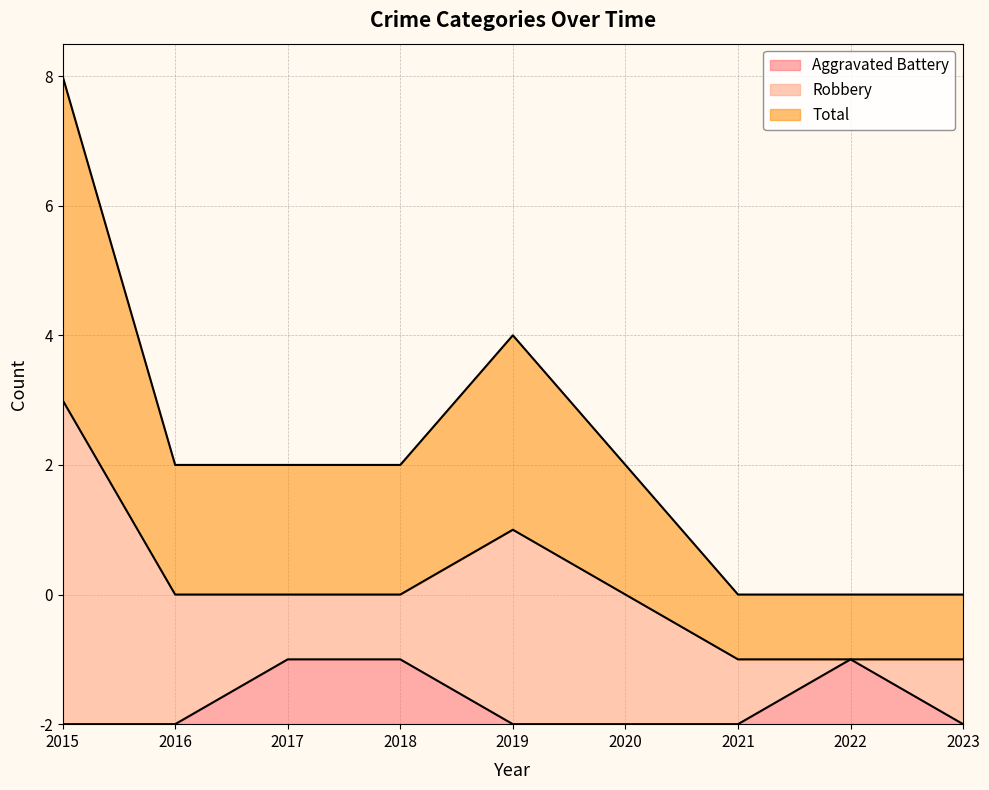

What is the spread (max minus min) of values at 2015?

5